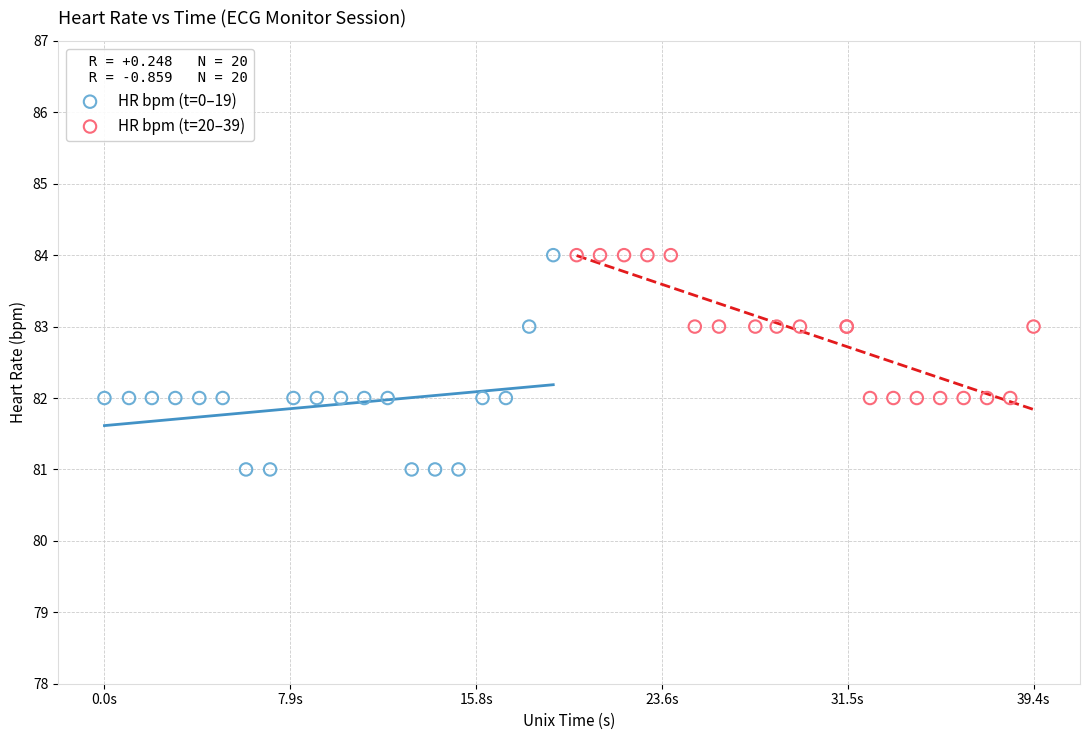

Which series has the largest Y range (max minus min)?

HR bpm (t=0–19)